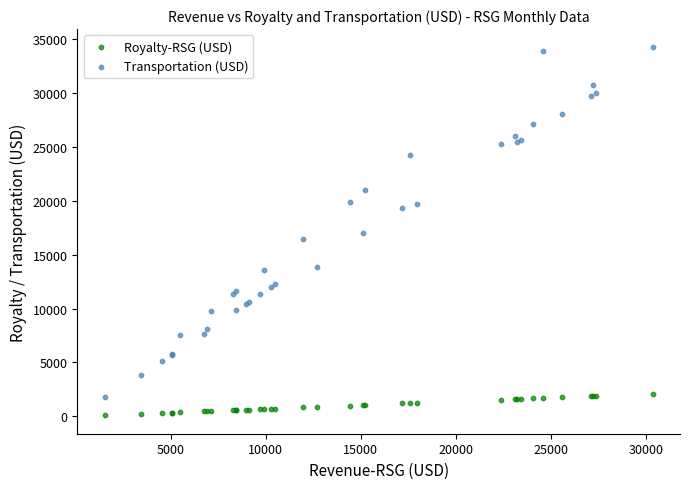

Which series reaches the minimum Y coordinate?

Royalty-RSG (USD)